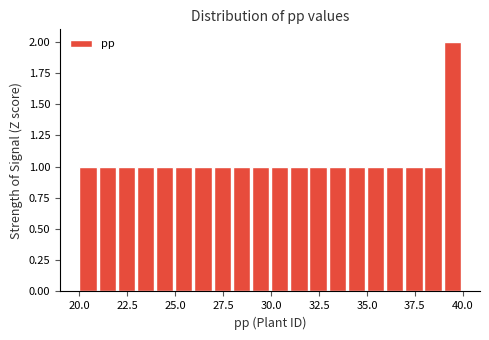

Read against the x-axis, roughly where is the centre of the tallest bar?

39.5